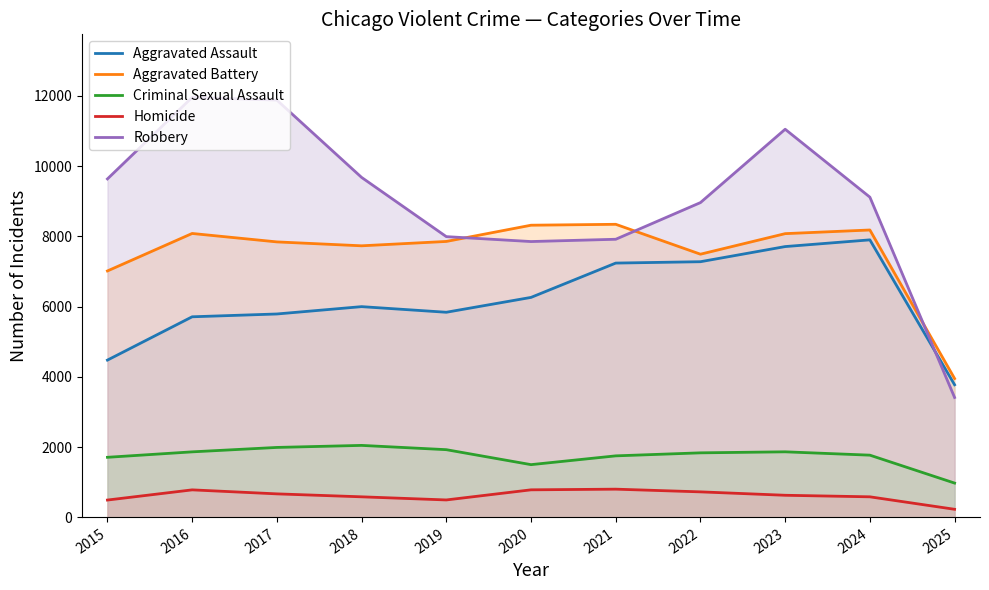

In Robbery, how many points are lower than both neighbors (excluding endpoints)?

1